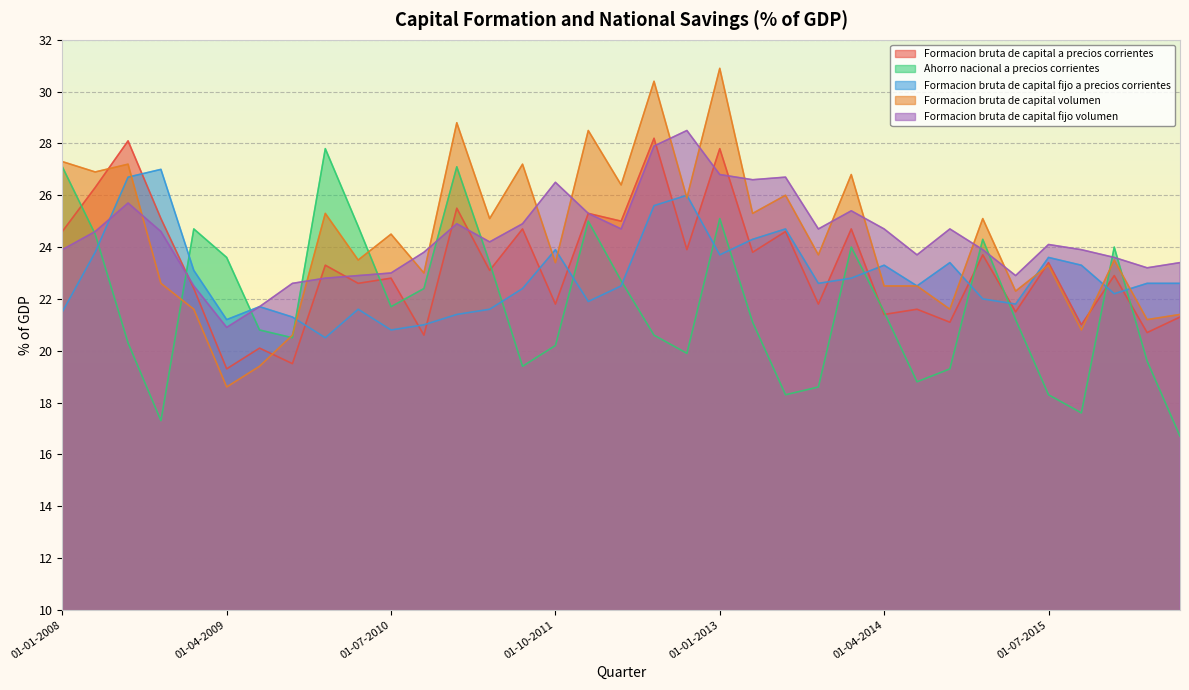

At which category does Ahorro nacional a precios corrientes reach its first local peak?

01-01-2009